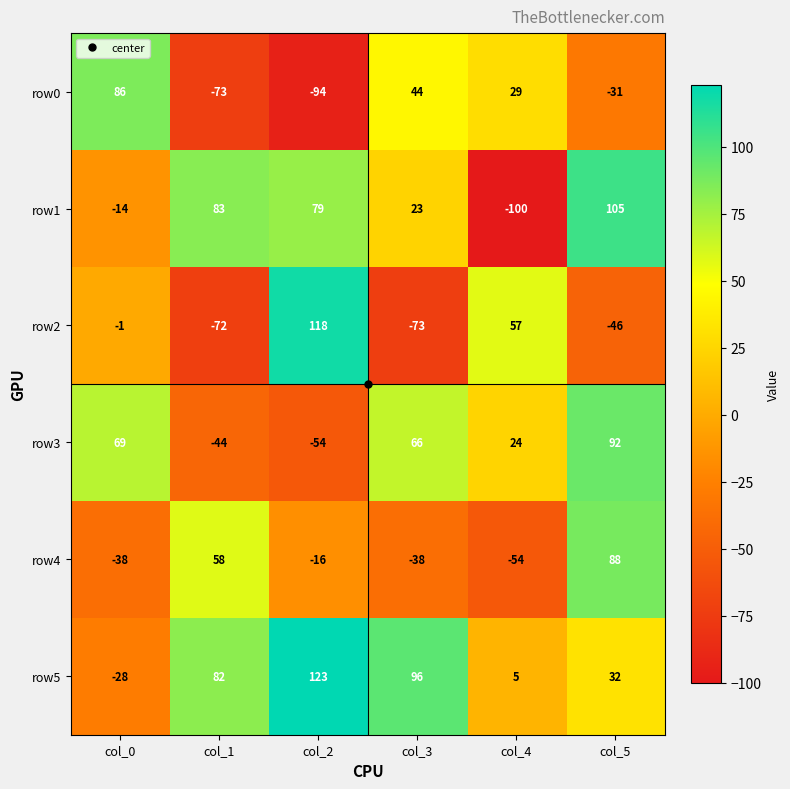

The row5 series shows 34 at col_2. True or false?

False